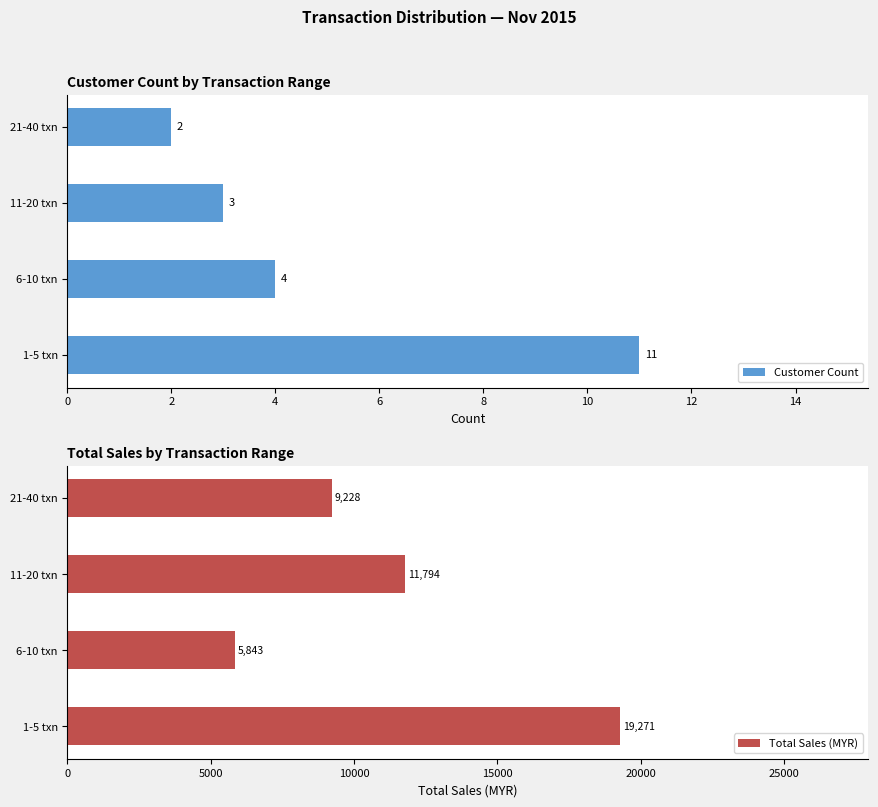

Reading left to right, transcribe all the data shown in this chart.

Customer Count: 11.0	4.0	3.0	2.0
Total Sales (MYR): 19271.5	5843.1	11794.0	9228.0